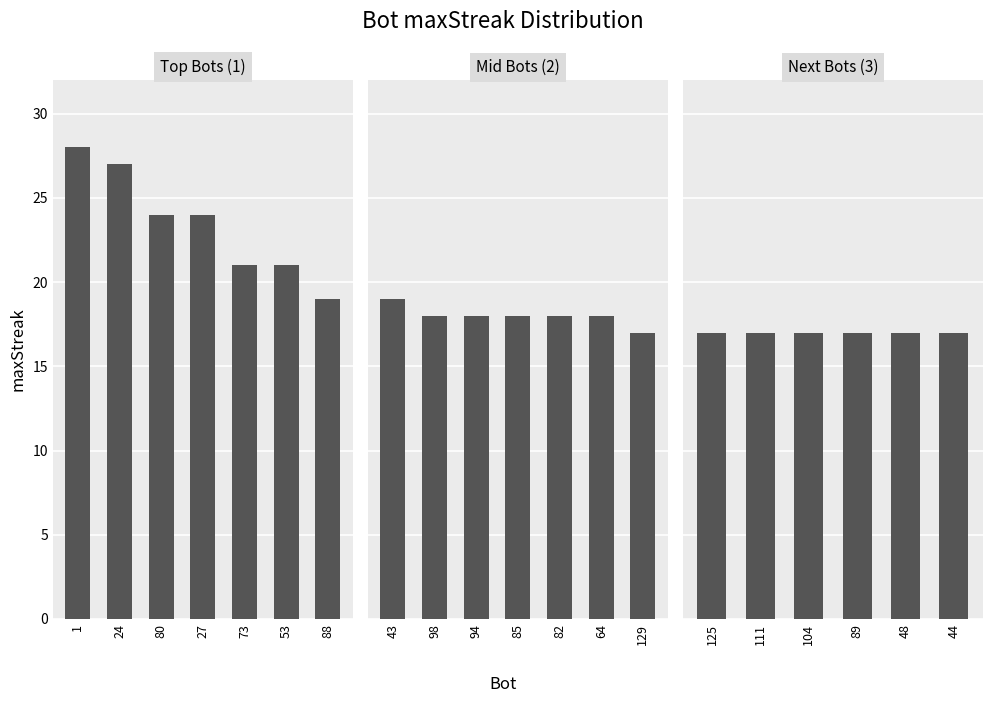

What is the sum of the values at 1 and 24?

55